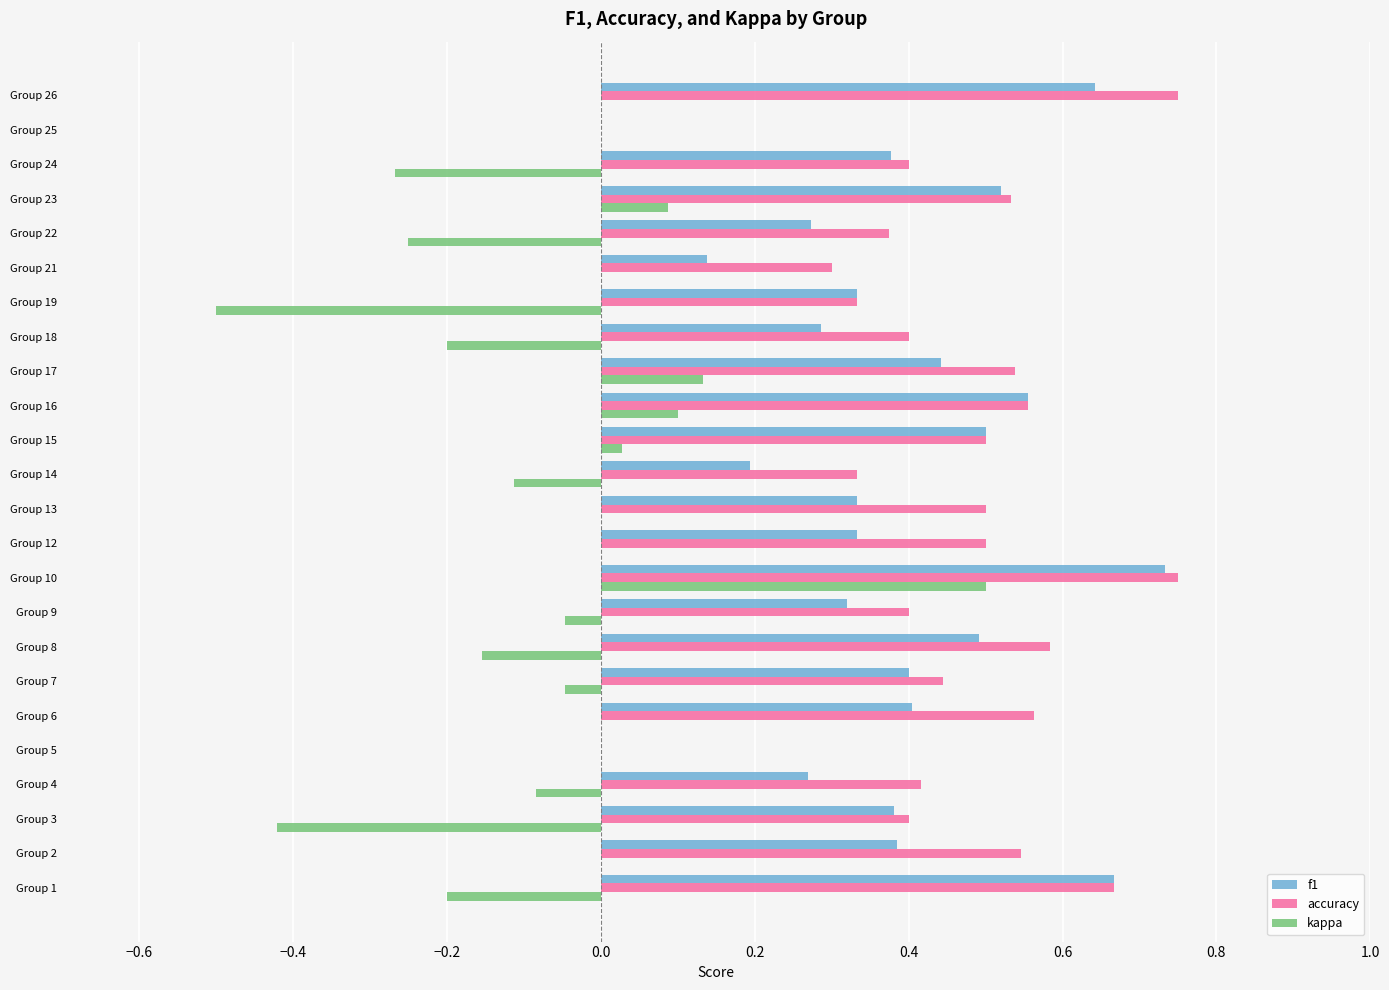

Which series has the largest total across all categories?

accuracy